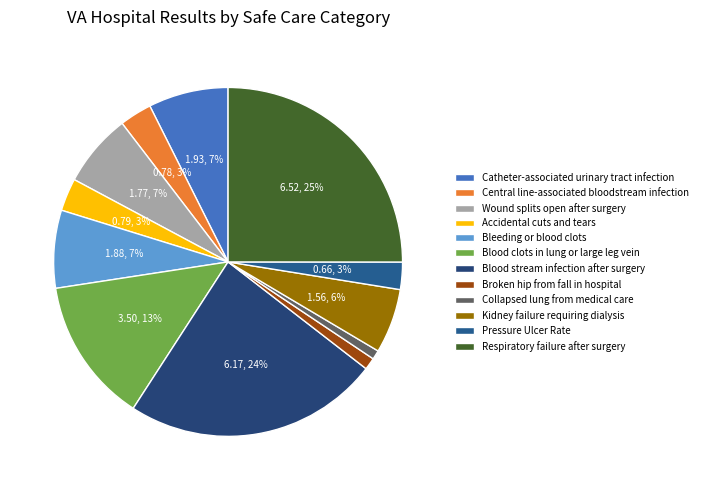

Rank the categories by value from highest to lowest.

Respiratory failure after surgery, Blood stream infection after surgery, Blood clots in lung or large leg vein, Catheter-associated urinary tract infection, Bleeding or blood clots, Wound splits open after surgery, Kidney failure requiring dialysis, Accidental cuts and tears, Central line-associated bloodstream infection, Pressure Ulcer Rate, Broken hip from fall in hospital, Collapsed lung from medical care